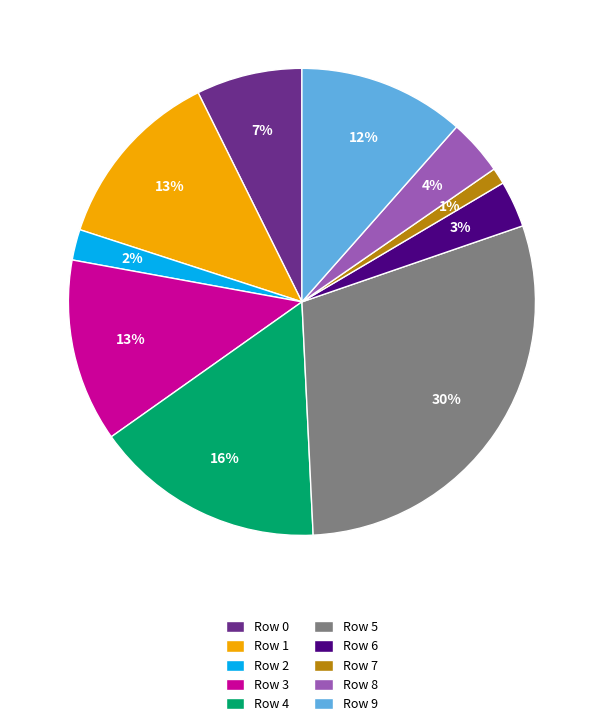

Does any single category account for the majority?

No